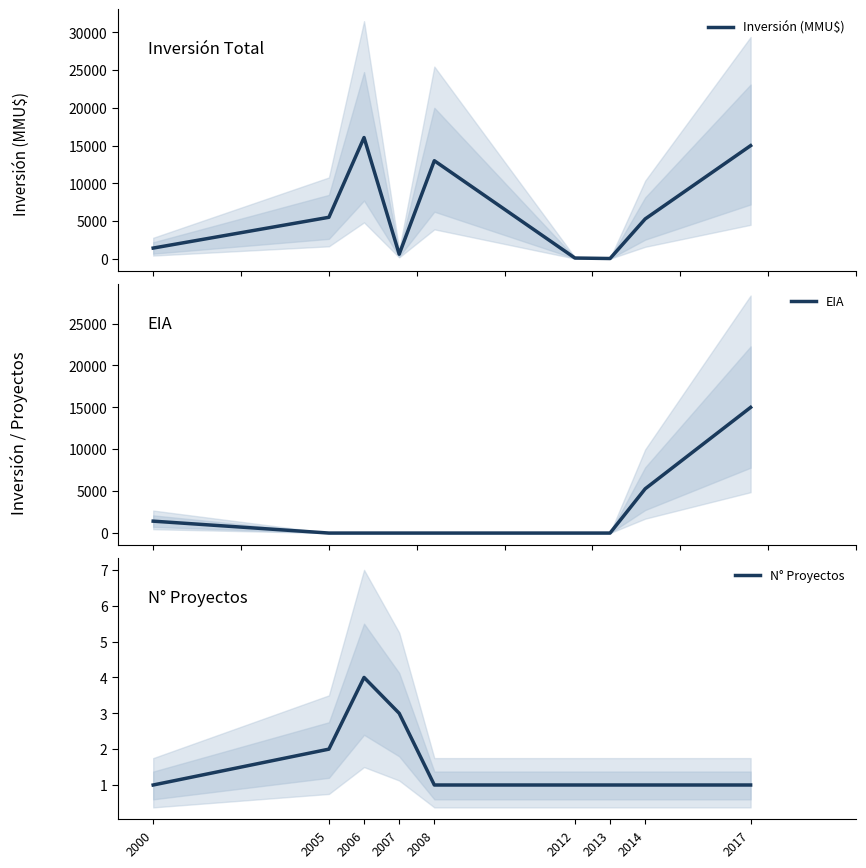

True or false: EIA and Inversión (MMU$) cross at least once.

False